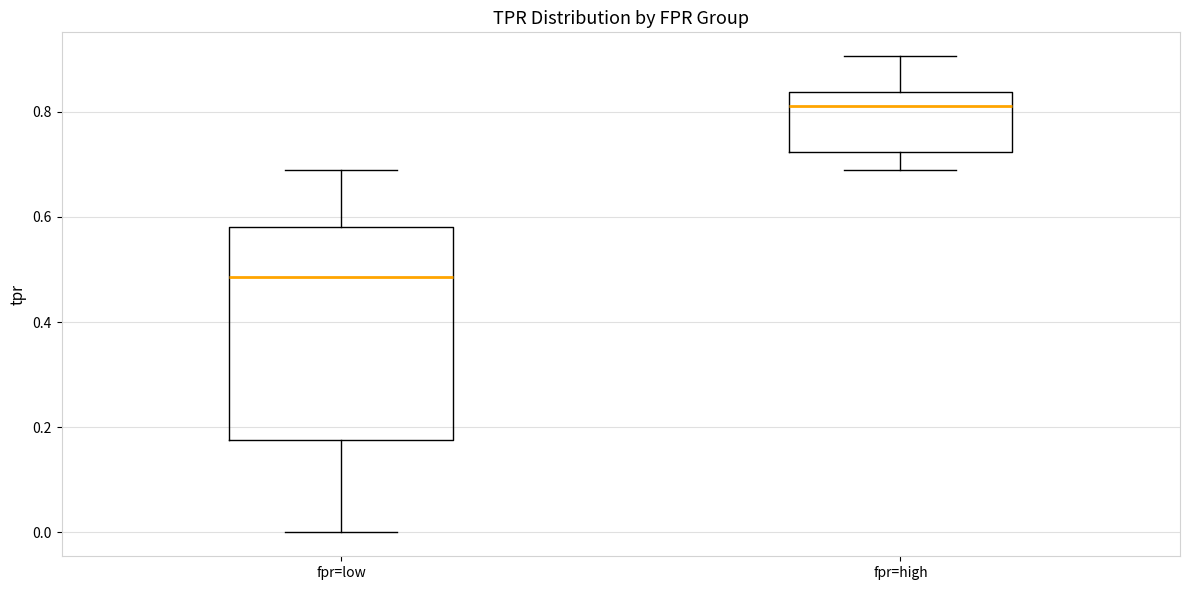

Where does the lower whisker of the box for fpr=low end on the y-axis? The values are not printed on the chart, so give them approximately, as read against the axis.

0.00